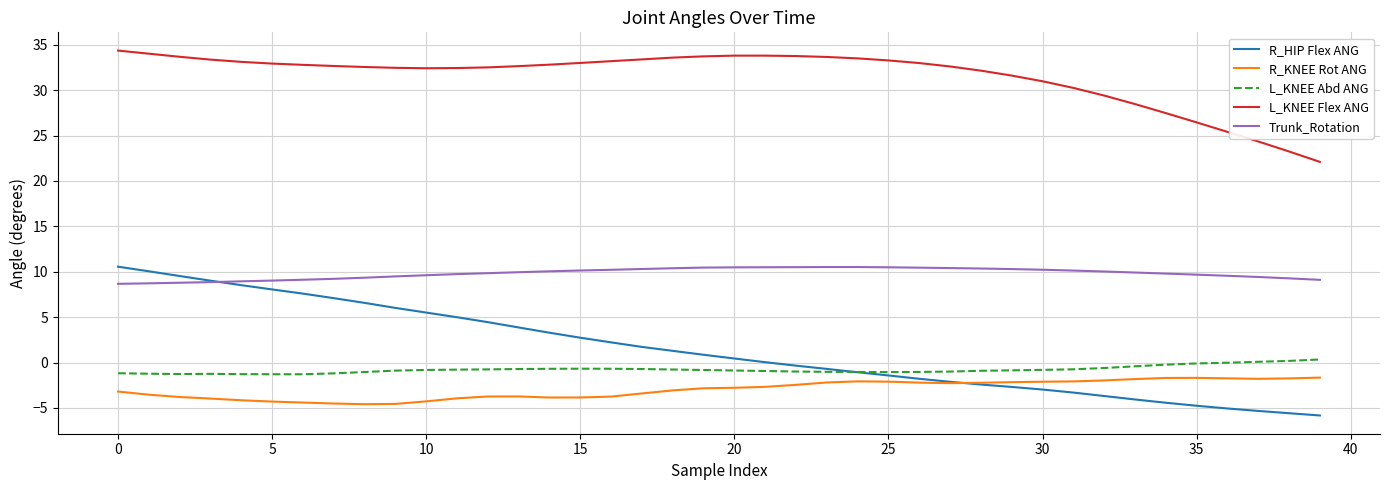

Which series has the widest spread of values?

R_HIP Flex ANG